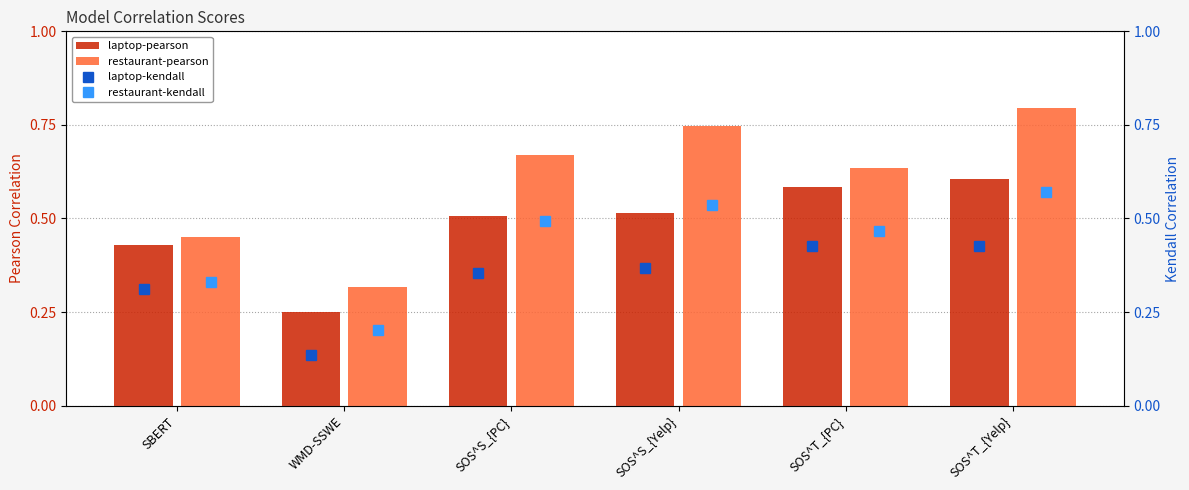

At which label does laptop-pearson reach its peak?

SOS^T_{Yelp}